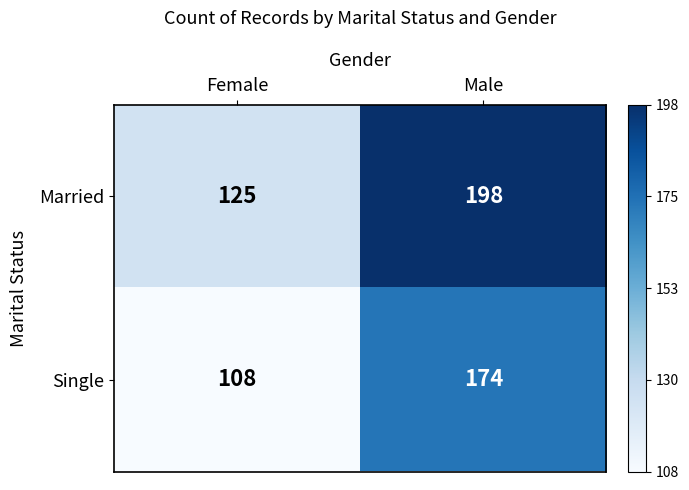

Which series has the largest range (max minus min)?

Married